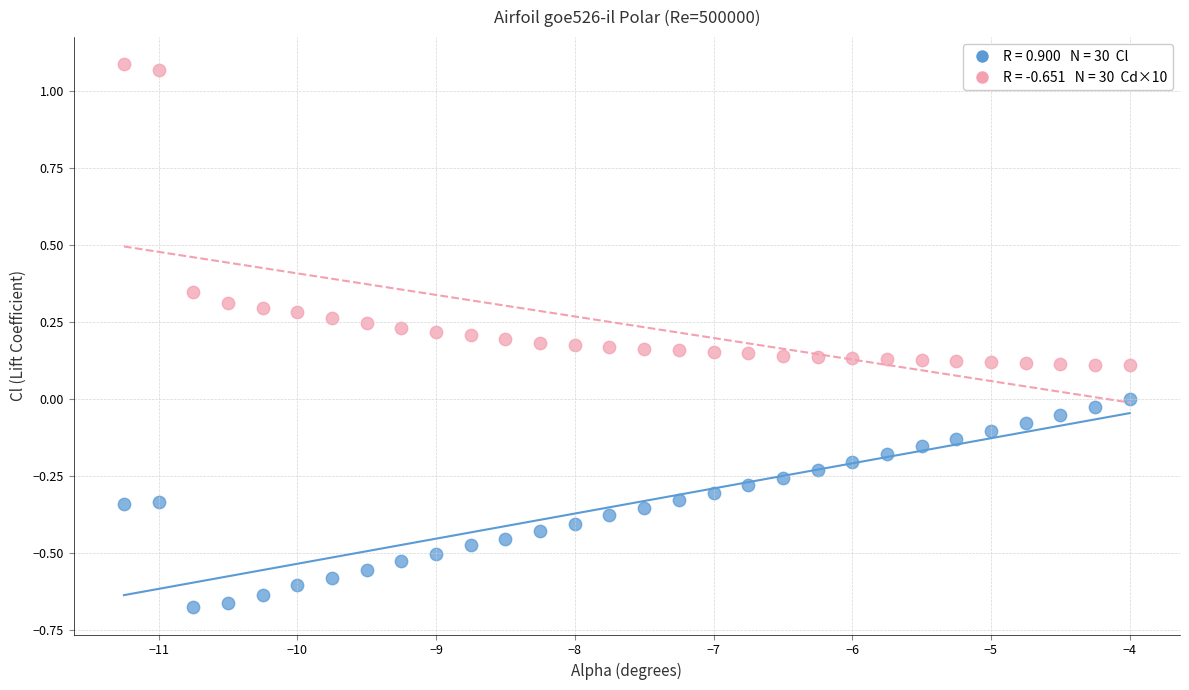

Across all data points, what is the range of X values (max minus min)?

7.2